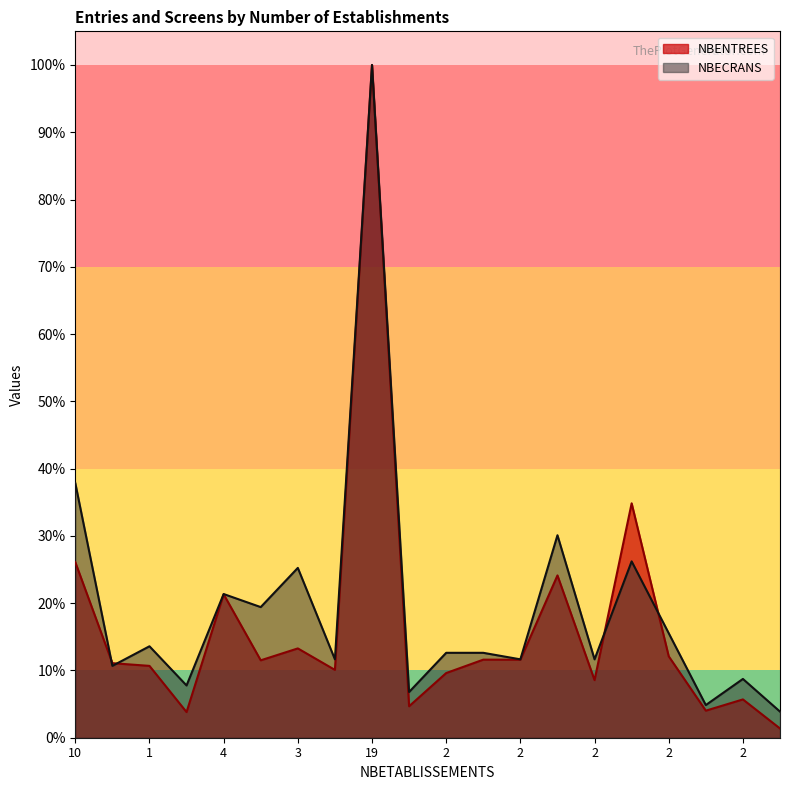

Reading left to right, list all the values displayed in this chart.

NBENTREES: 0.3	0.1	0.1	0.0	0.2	0.1	0.1	0.1	1.0	0.0	0.1	0.1	0.1	0.2	0.1	0.3	0.1	0.0	0.1	0.0
NBECRANS: 0.4	0.1	0.1	0.1	0.2	0.2	0.3	0.1	1.0	0.1	0.1	0.1	0.1	0.3	0.1	0.3	0.2	0.0	0.1	0.0